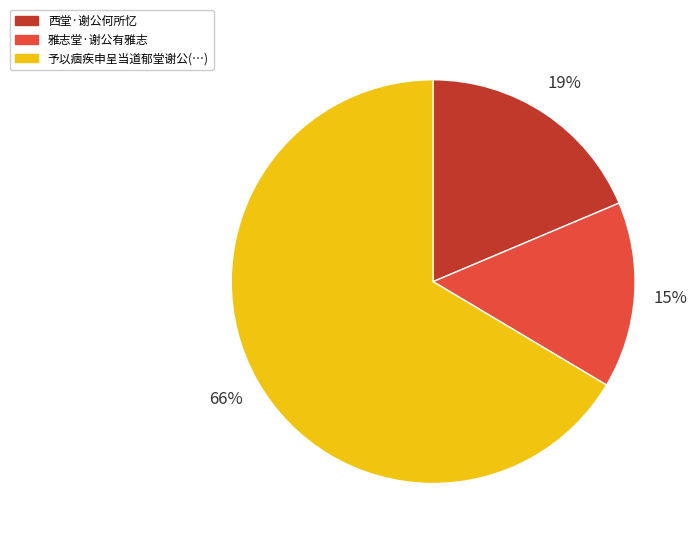

Is there any slice that represents more than half of the pie?

Yes